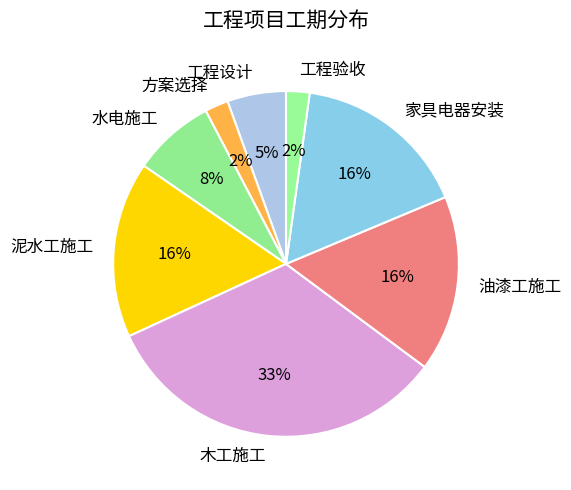

Is the sum of 方案选择 and 木工施工 greater than half?

No